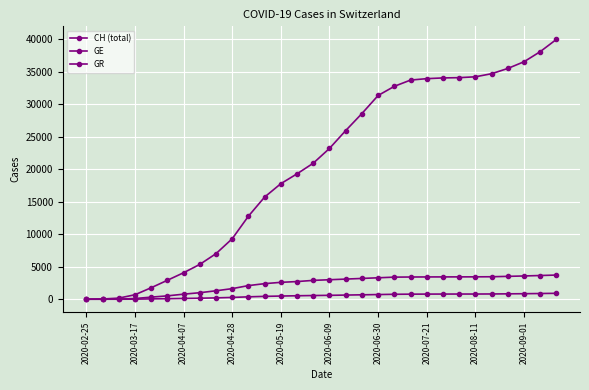

Does the chart have visible grid lines?

Yes